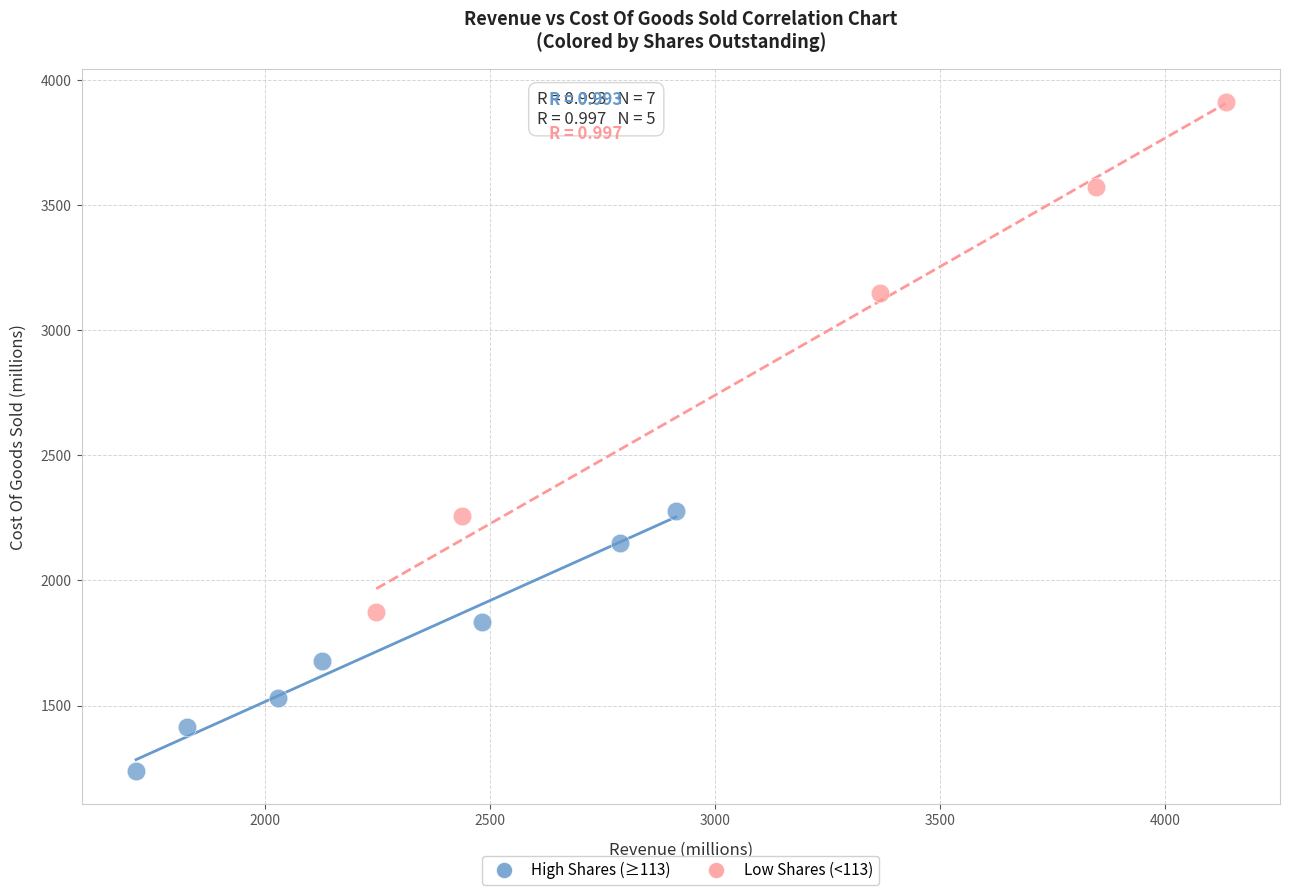

Which series has the widest spread of Y values?

Low Shares (<113)